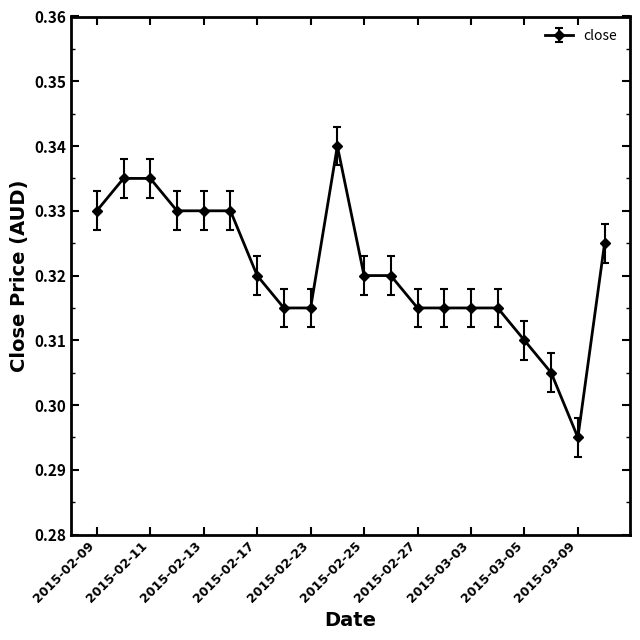

How many values are between 0 and 1?

20